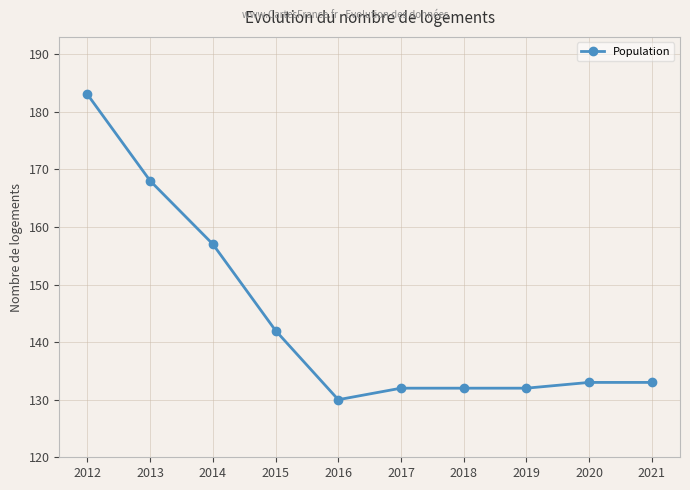

The chart shows a value of 132 at 2017. True or false?

True